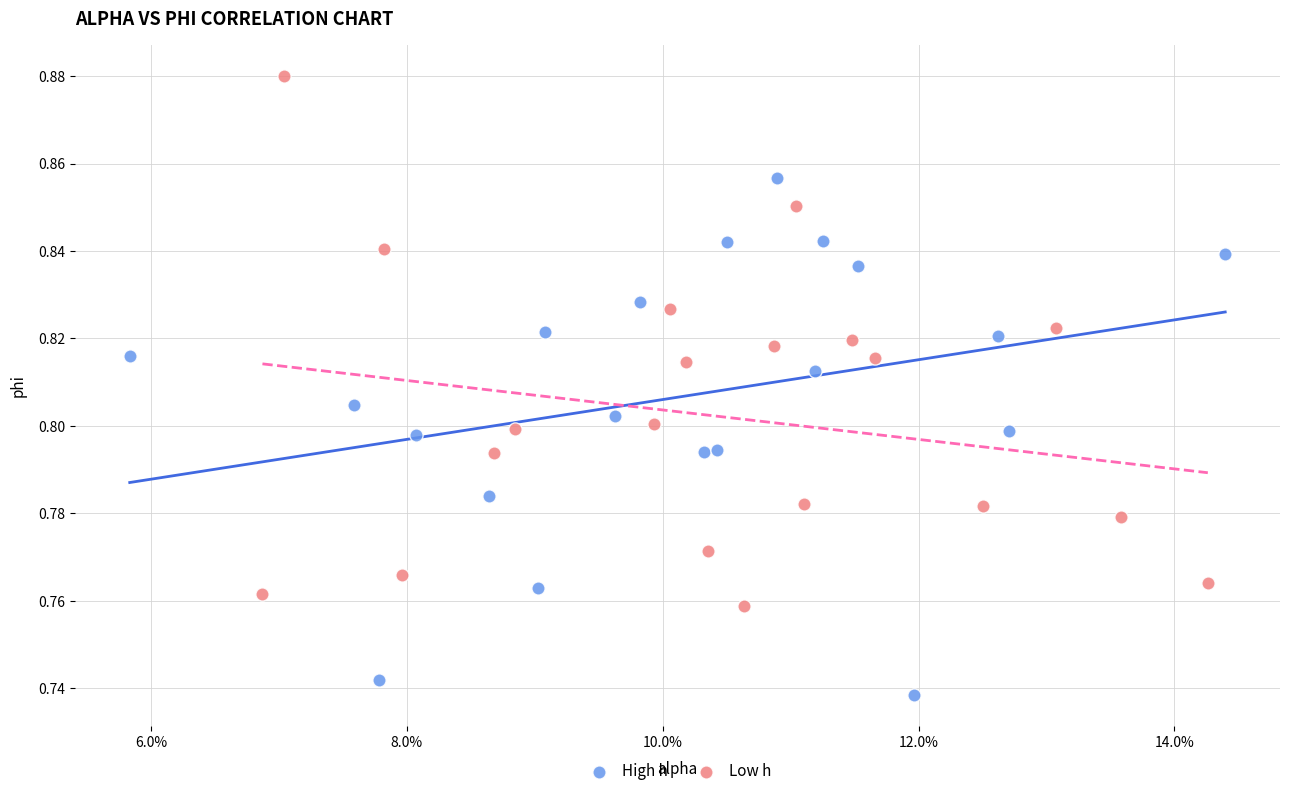

Which series reaches the minimum Y coordinate?

High h